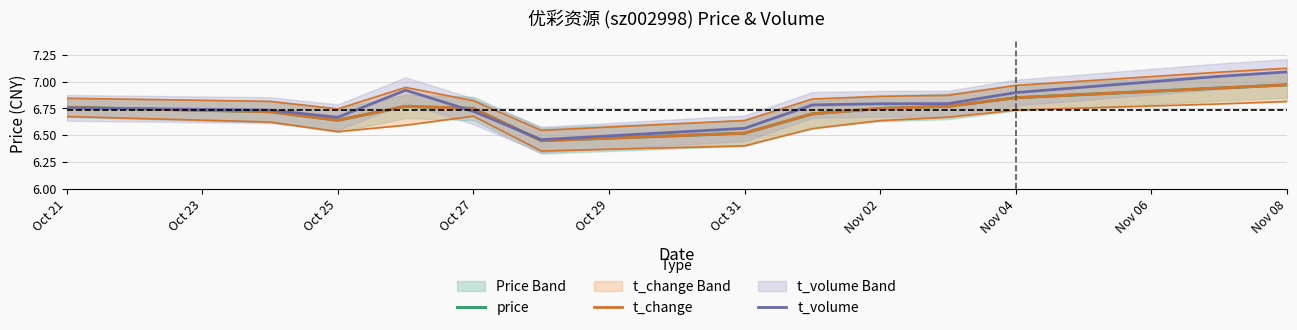

Which series ends up on top after the final intersection of t_volume and price?

t_volume